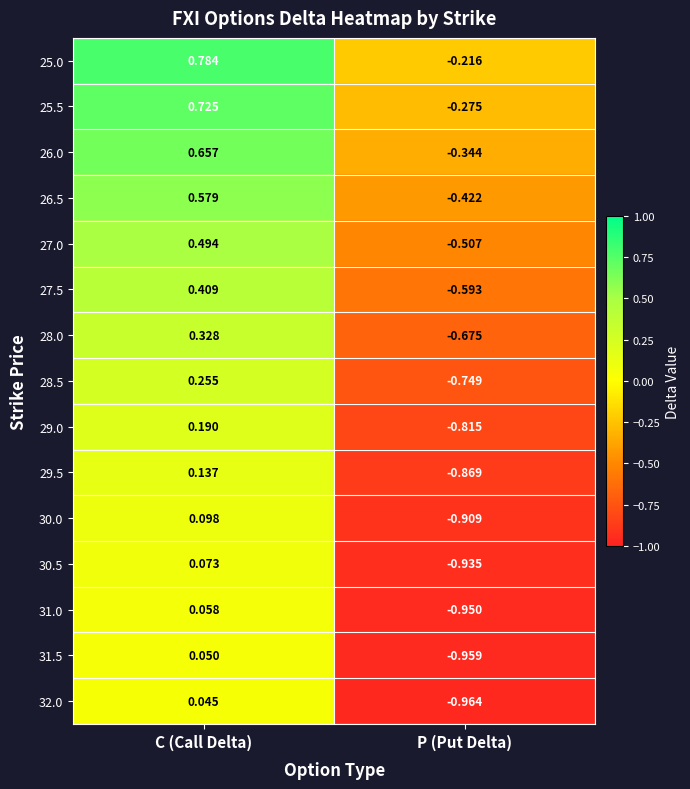

Which label corresponds to the largest value in the chart?

C (Call Delta)